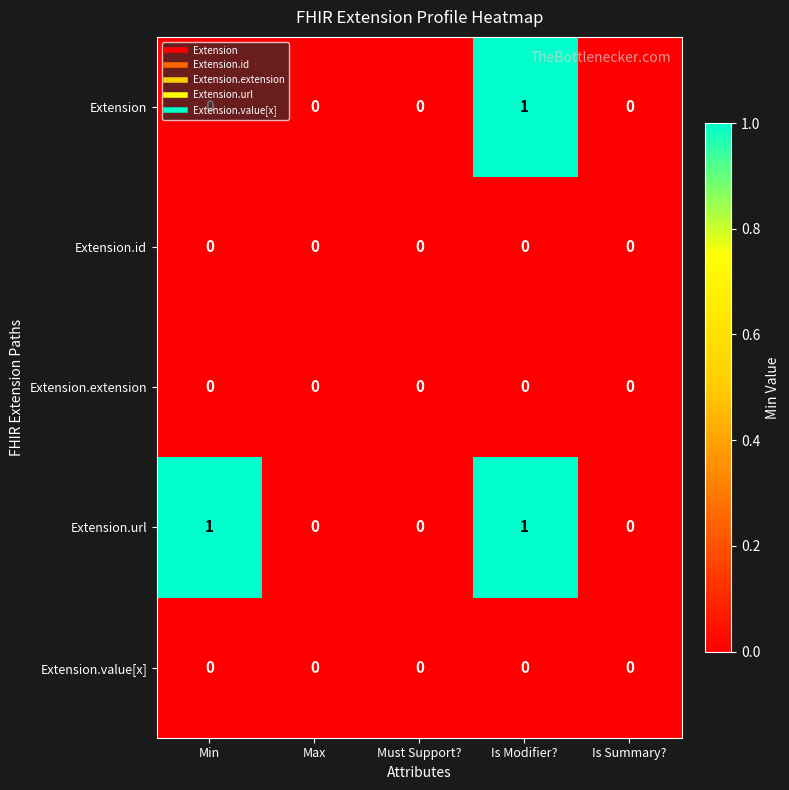

Is the value of Extension at Must Support? greater than the value of Extension.url at Is Modifier??

No